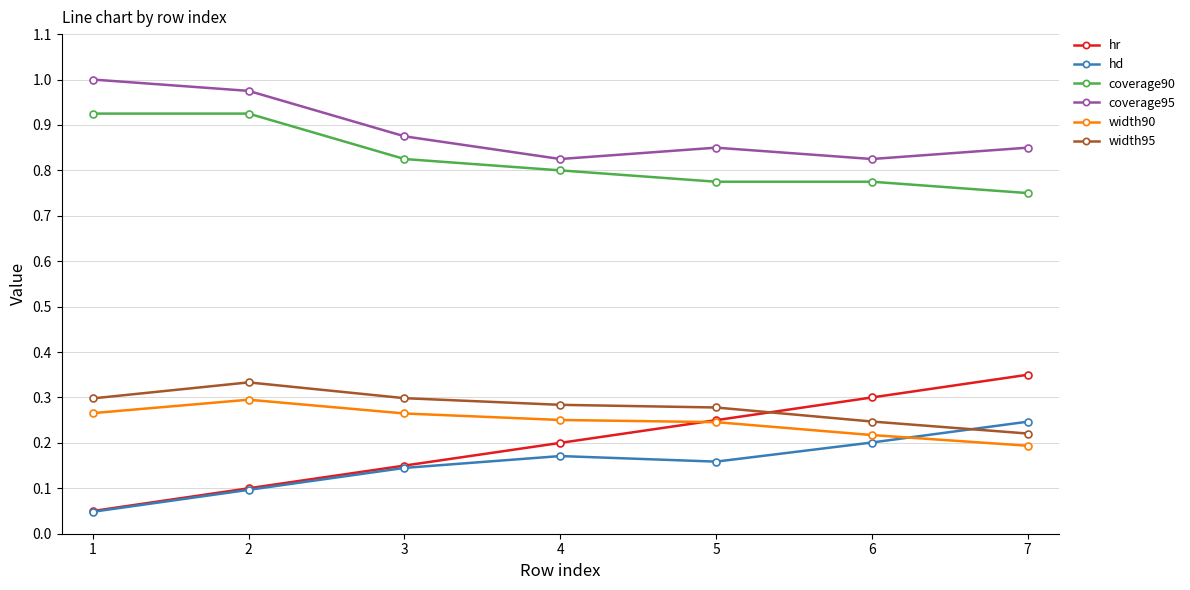

True or false: width90 has more than 2 points higher than both neighbors.

False